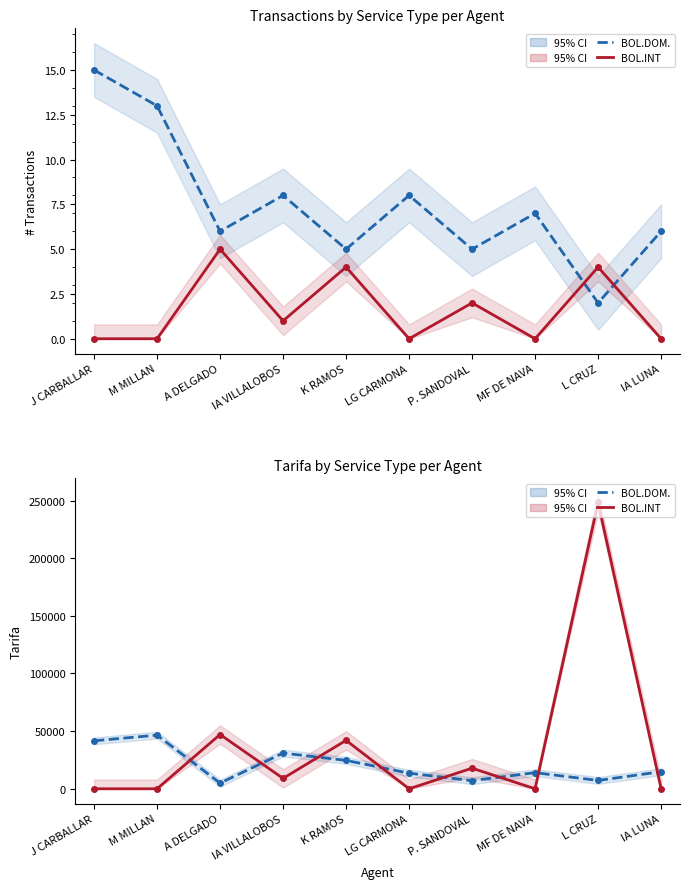

Where does the BOL.INT Transactions series first go above 1?

A DELGADO